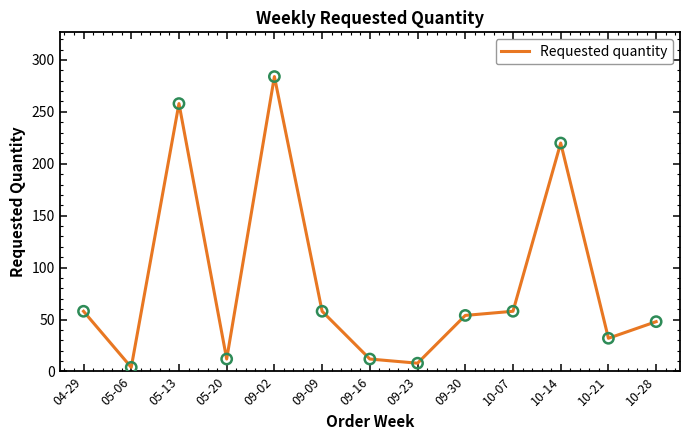

What is the change in value from 05-06 to 09-16?

+8